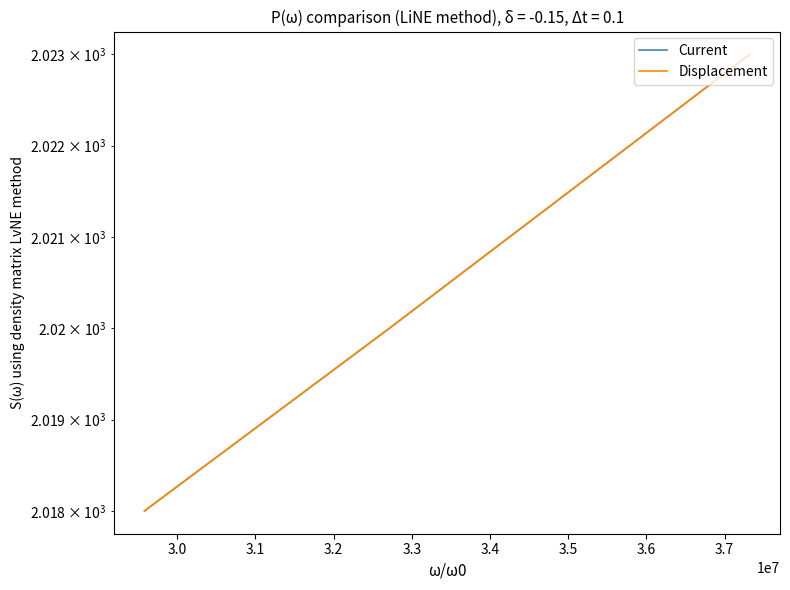

Which series has the largest total across all categories?

Current